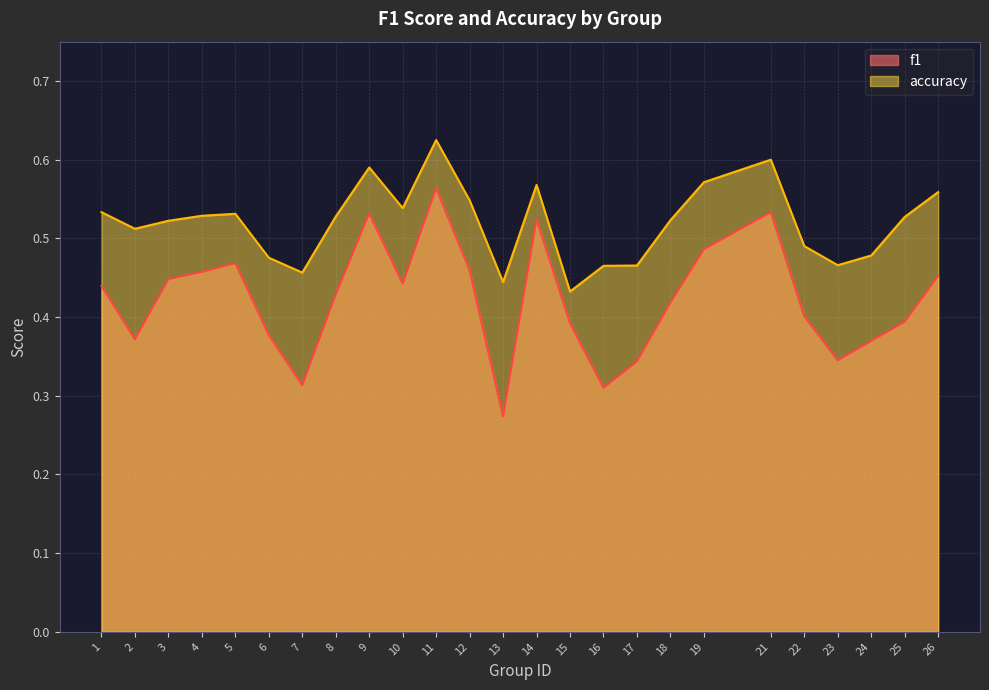

True or false: accuracy has more than 2 points higher than both neighbors.

True